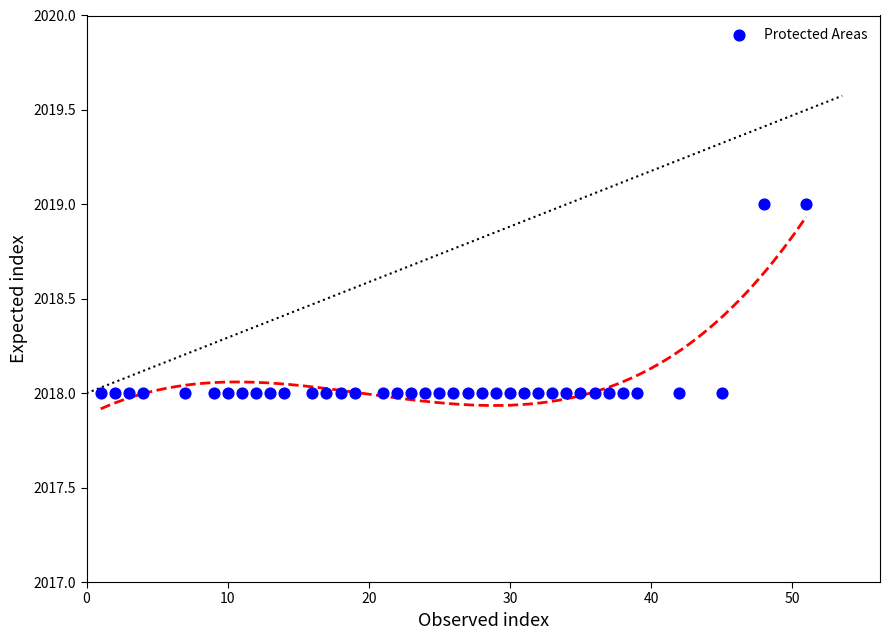

What is the range of X values (max minus min)?

50